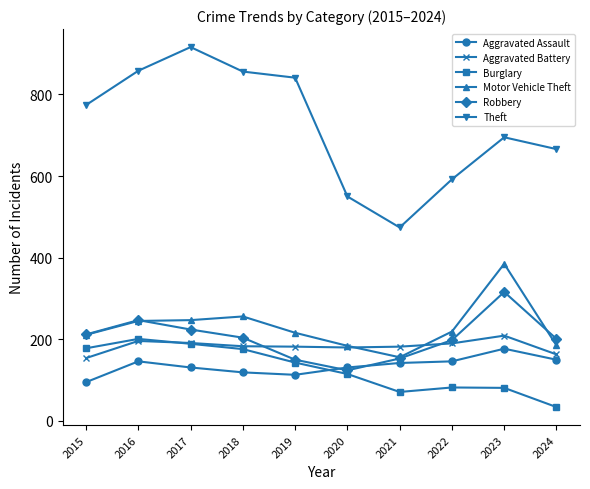

Which series changed the most between 2021 and 2024?

Theft